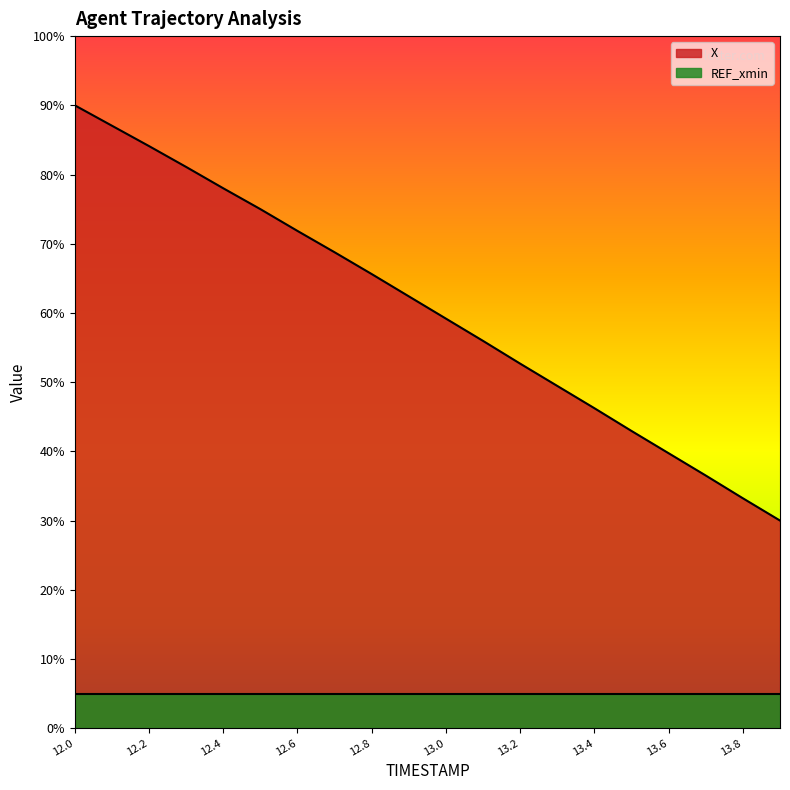

List the labels in order of value, largest first.

12.0, 12.1, 12.2, 12.3, 12.4, 12.5, 12.6, 12.7, 12.8, 12.9, 13.0, 13.1, 13.2, 13.3, 13.4, 13.5, 13.6, 13.7, 13.8, 13.9